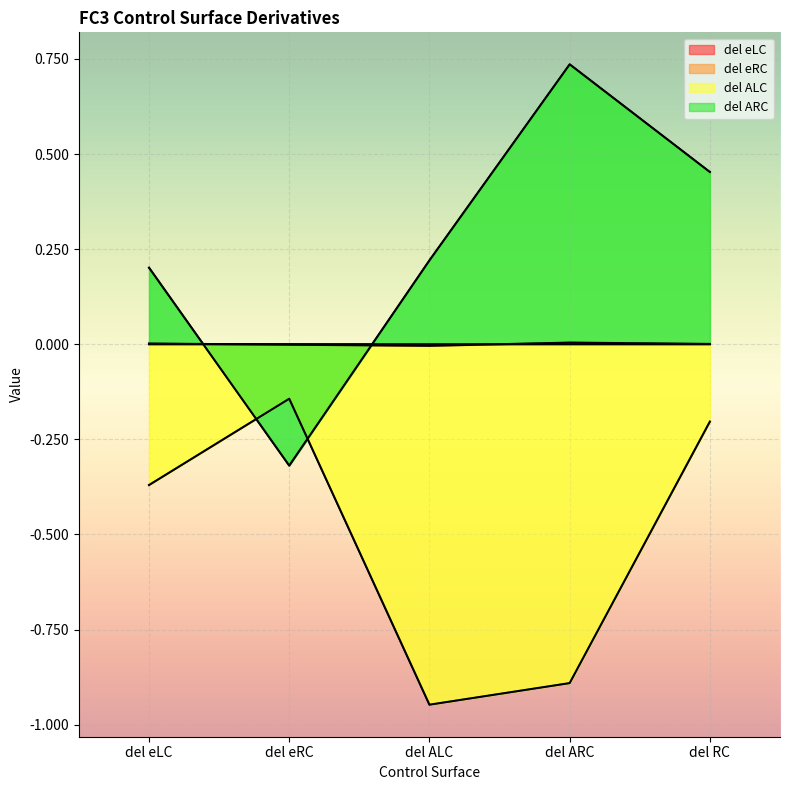

Read the del ALC value at del RC.

-0.2